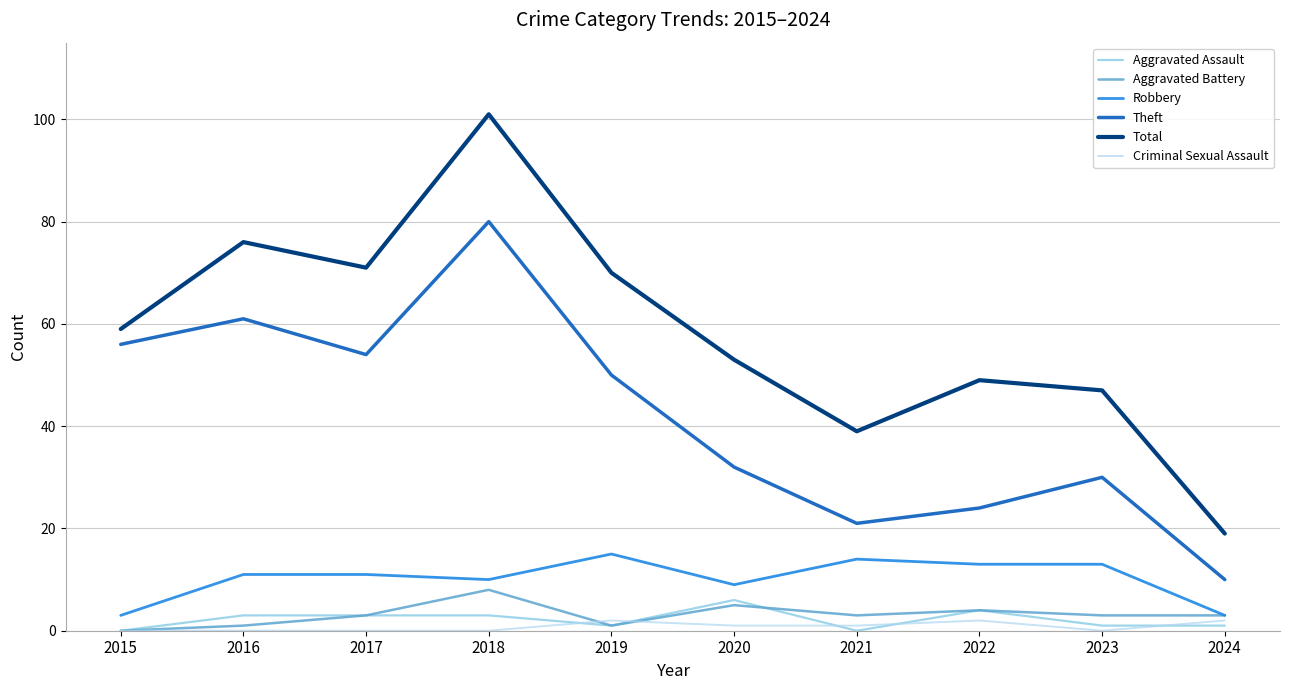

True or false: Theft has a value of 35 at 2021.

False